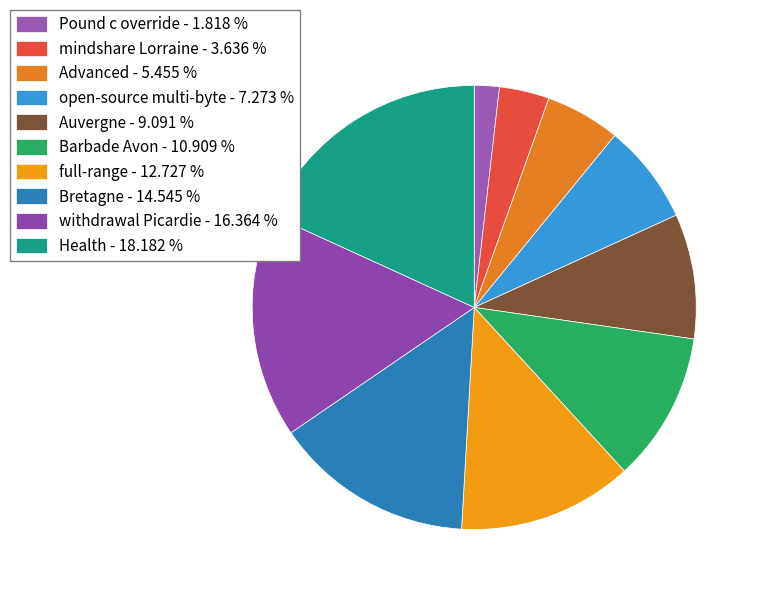

Rank the categories by value from highest to lowest.

Health, withdrawal Picardie, Bretagne, full-range, Barbade Avon, Auvergne, open-source multi-byte, Advanced, mindshare Lorraine, Pound c override